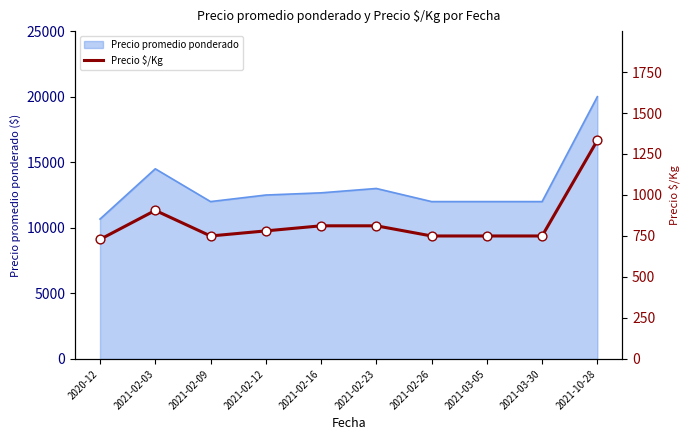

Approximately how many times larger is the value at 2021-03-30 compared to 2021-10-28?

0.6